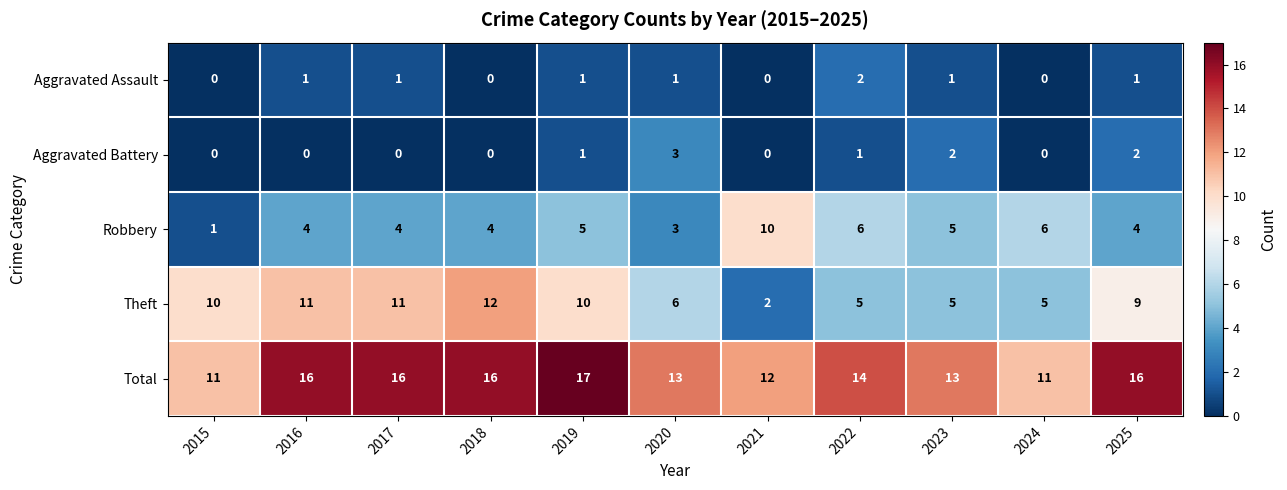

Which category has the highest value across all series?

2019